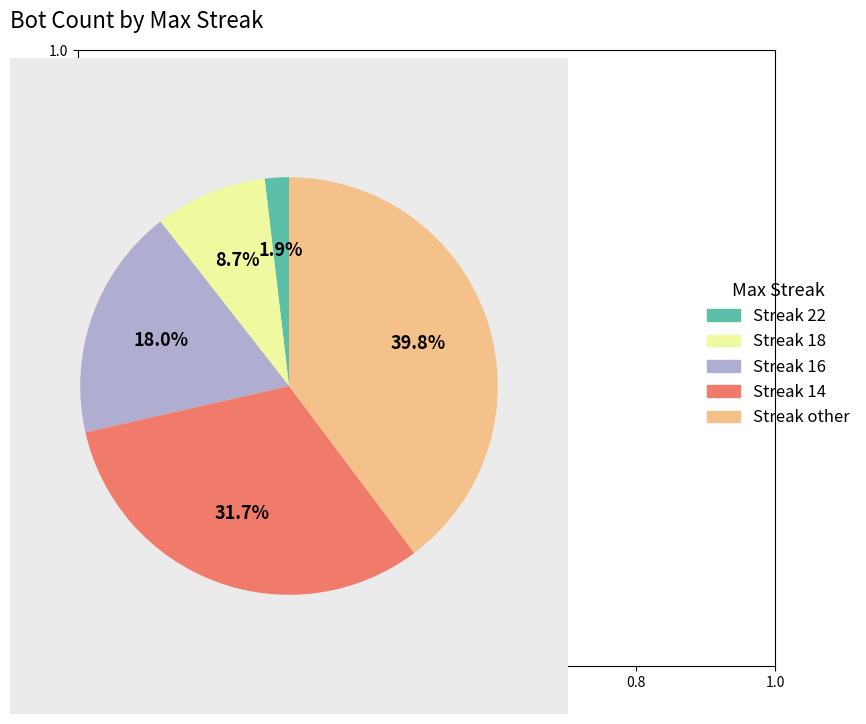

Is there any slice that represents more than half of the pie?

No